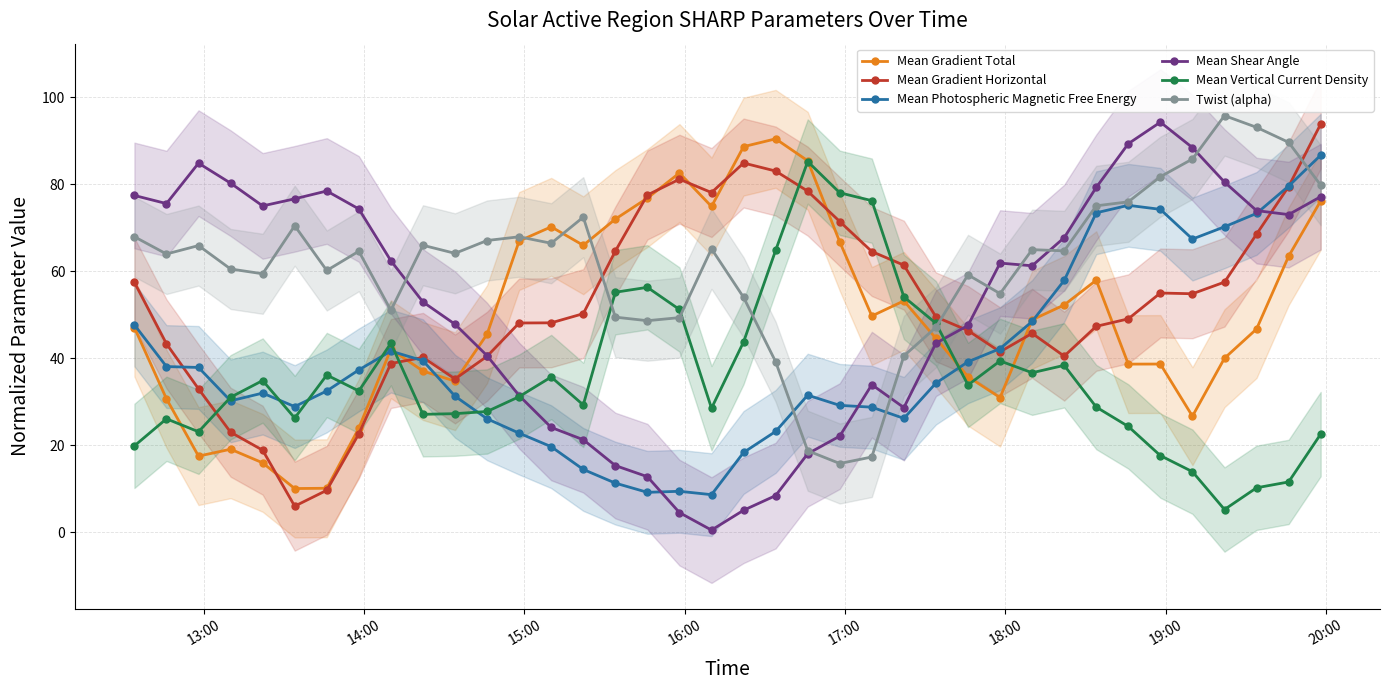

True or false: Mean Gradient Horizontal has more than 0 interior local peaks.

True